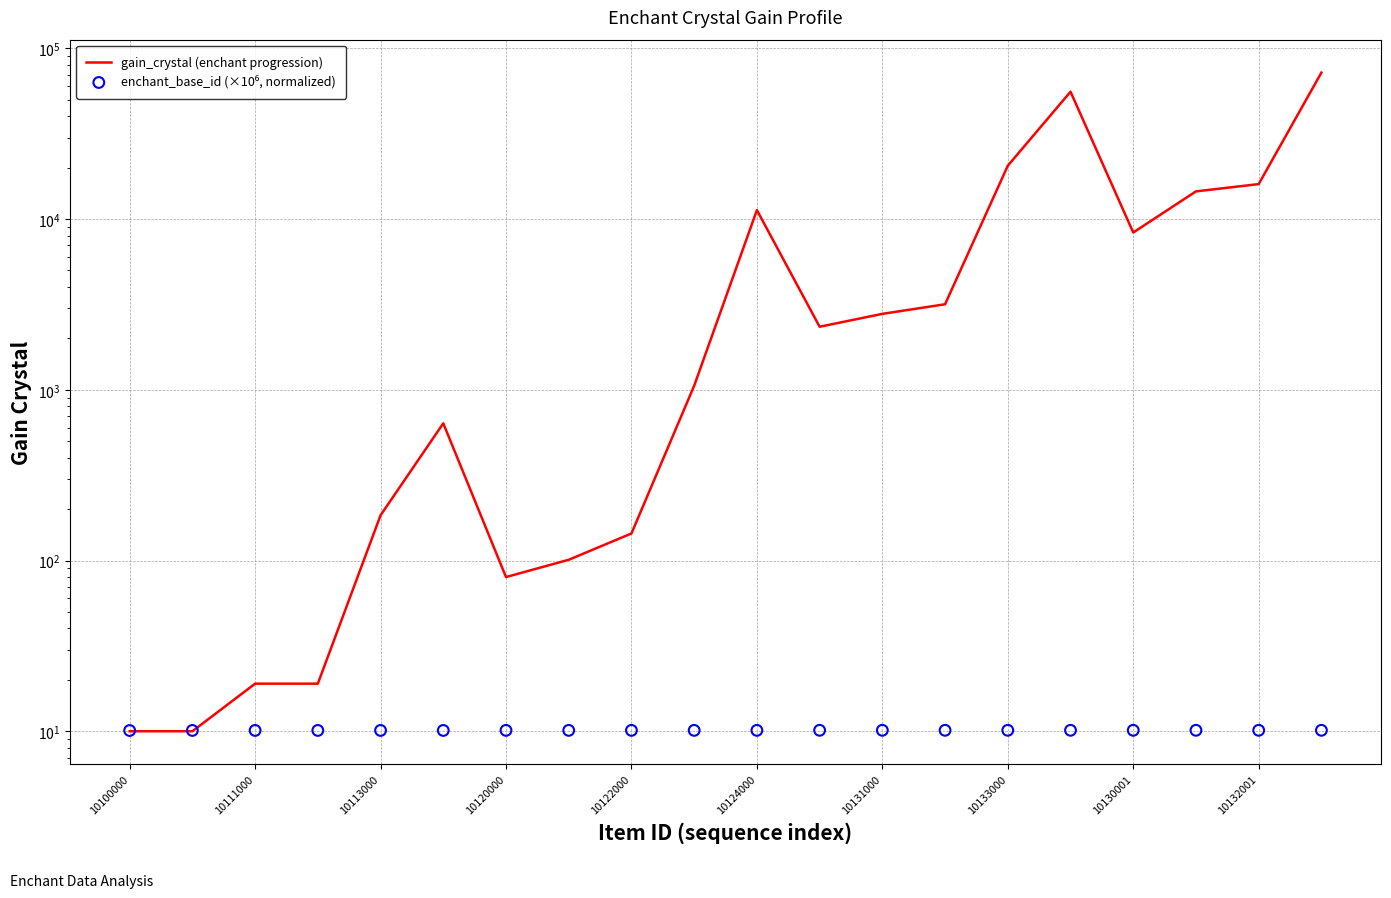

Which series has the largest total across all categories?

gain_crystal (enchant progression)